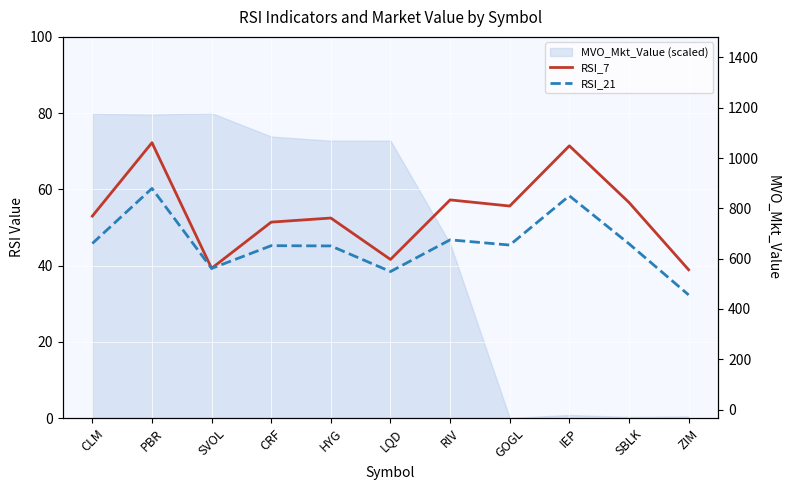

The value of RSI_7 at GOGL is 27.9. True or false?

False